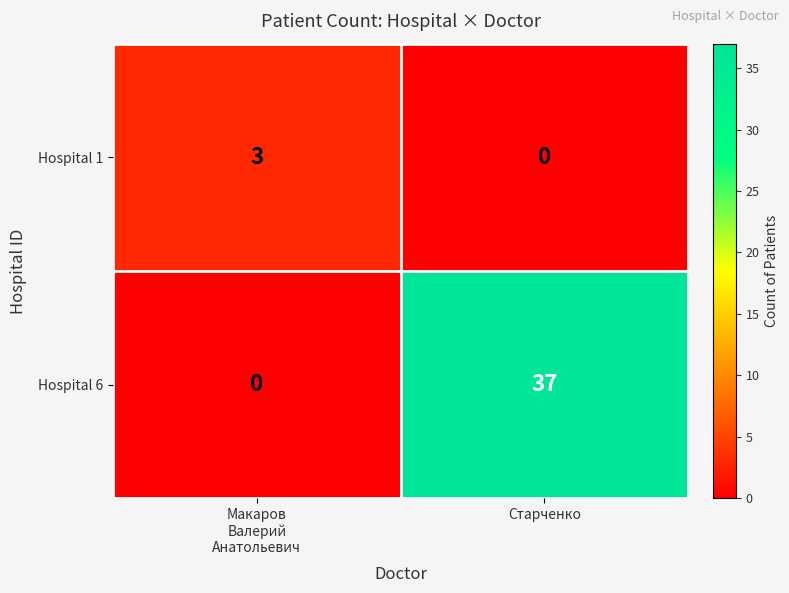

Which series has the widest spread of values?

Hospital 6